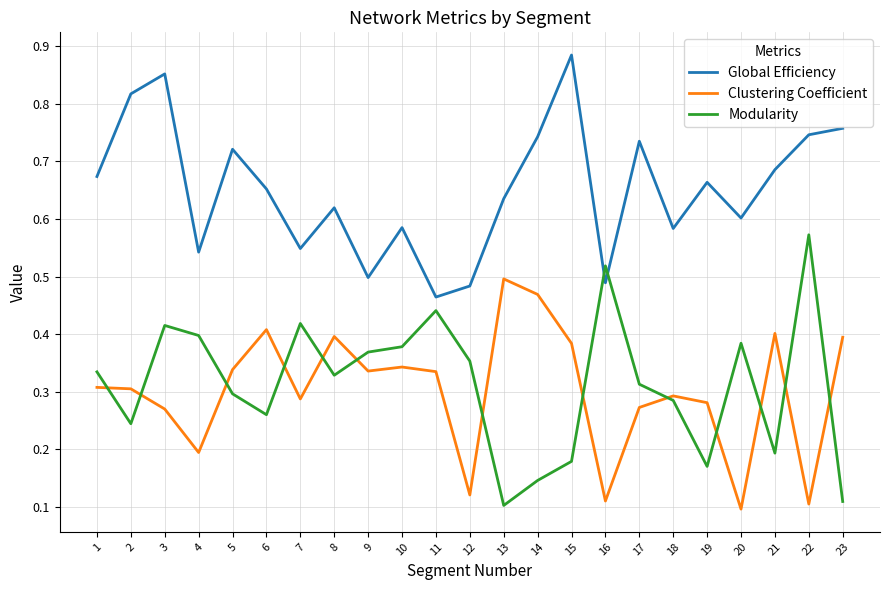

The Clustering Coefficient series shows 0.6 at 9. True or false?

False